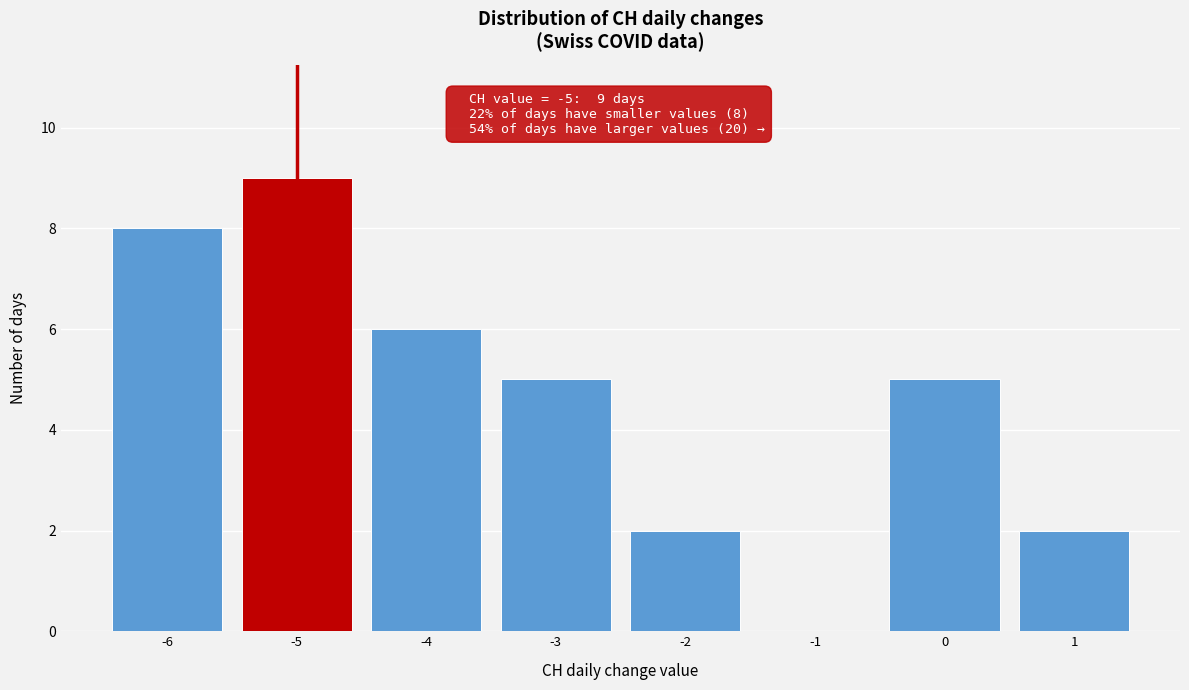

Reading left to right, what are all the values shown in this chart?

-6=8	-5=9	-4=6	-3=5	-2=2	-1=0	0=5	1=2